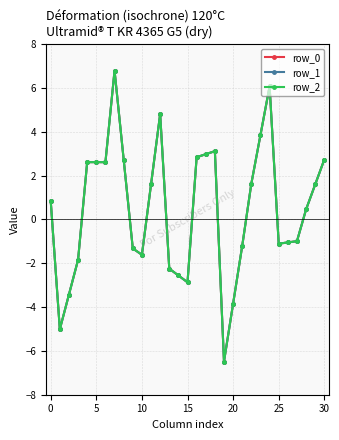

True or false: row_0 and row_1 intersect in this chart.

False